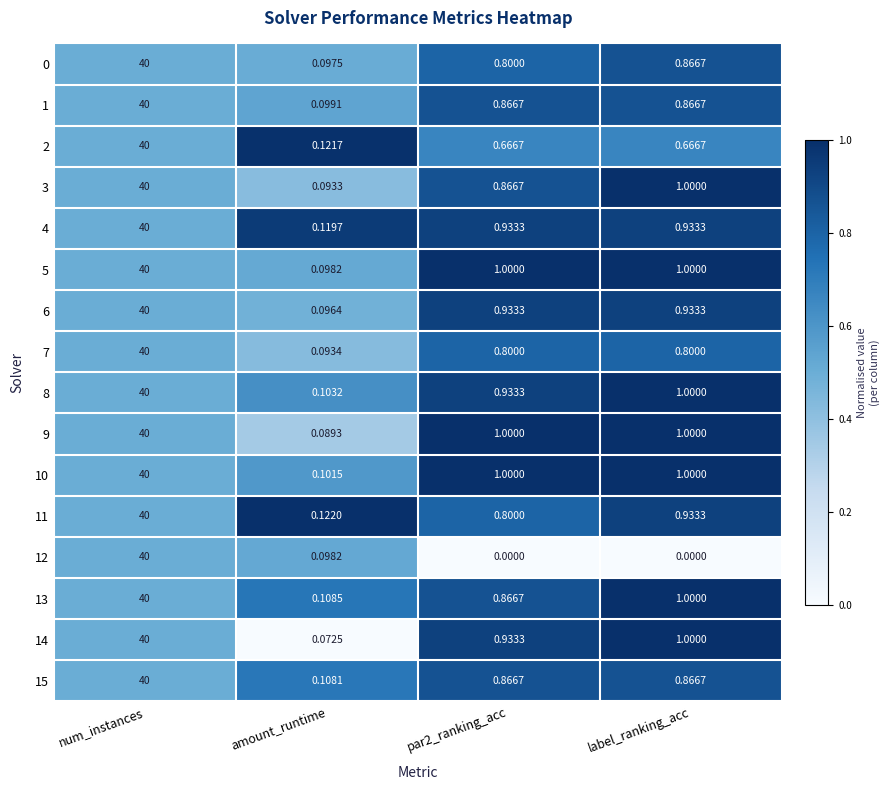

At which label does 14 first exceed 1?

num_instances